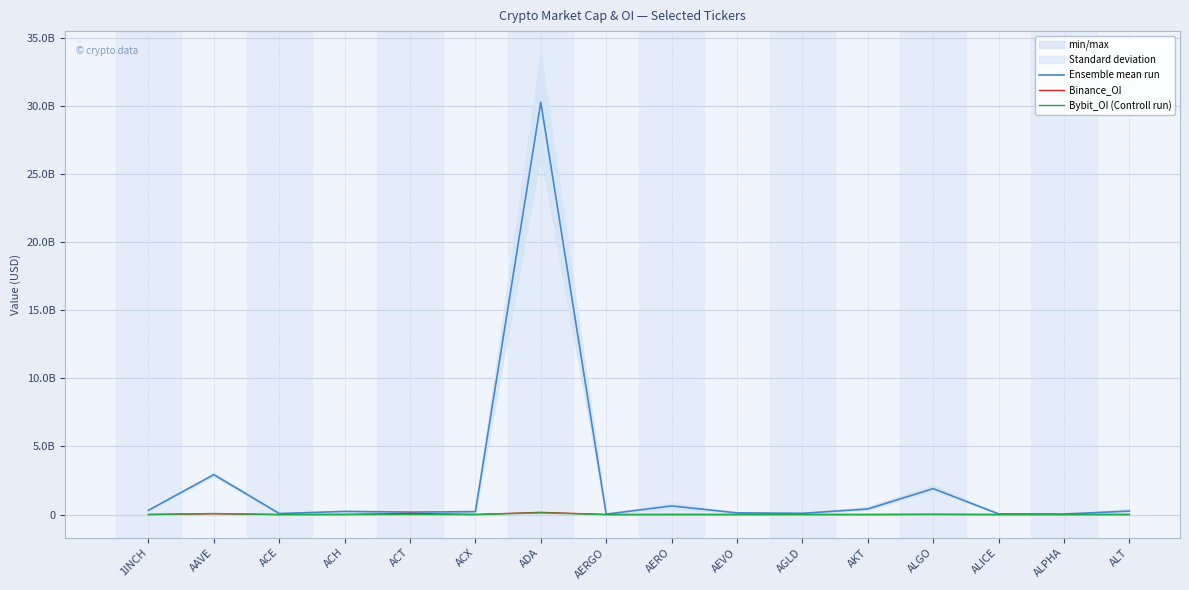

At which category is the sum across all series the highest?

ADA